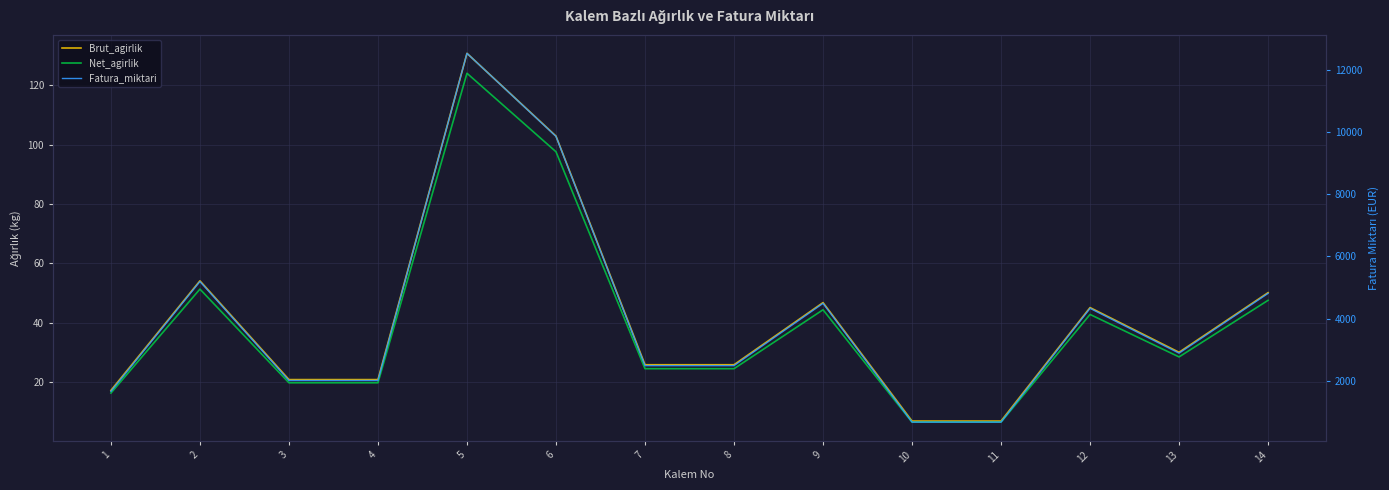

True or false: Net_agirlik has a value of 6.6 at 10.

True